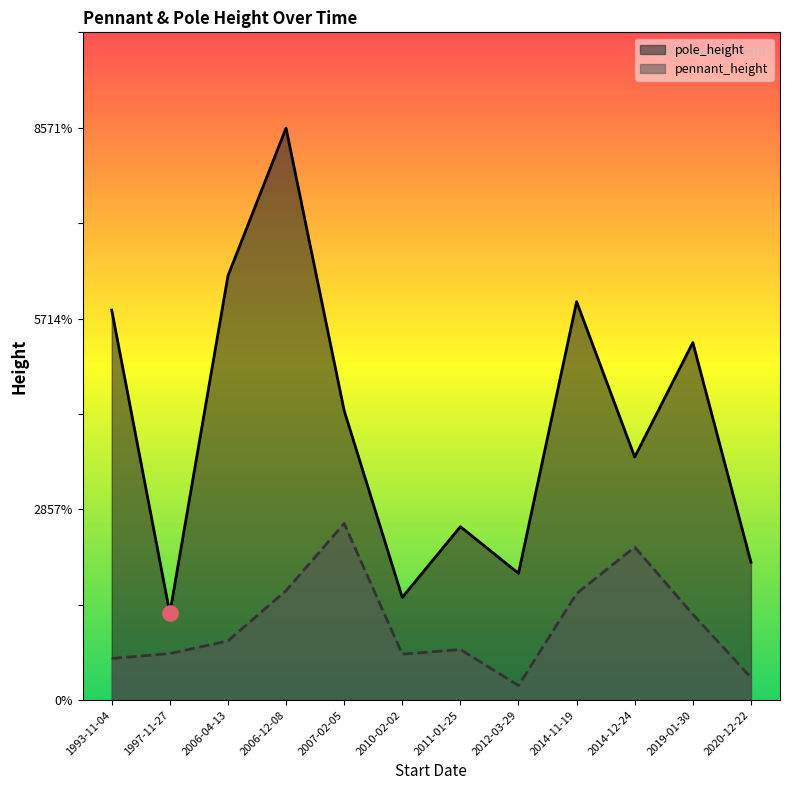

At which category is the sum across all series the highest?

2006-12-08